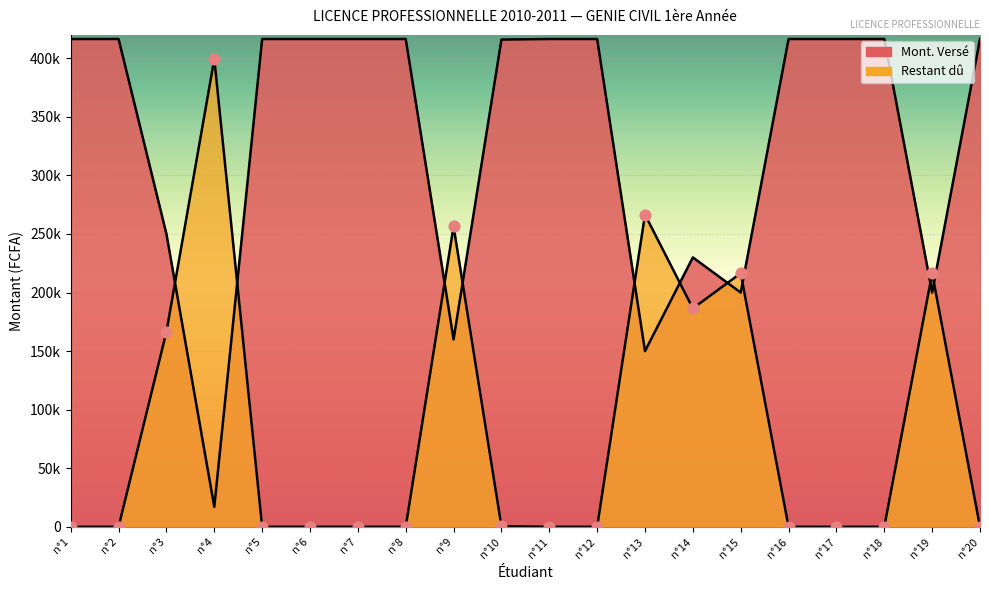

Which series has the widest spread of Y values?

Mont. Versé